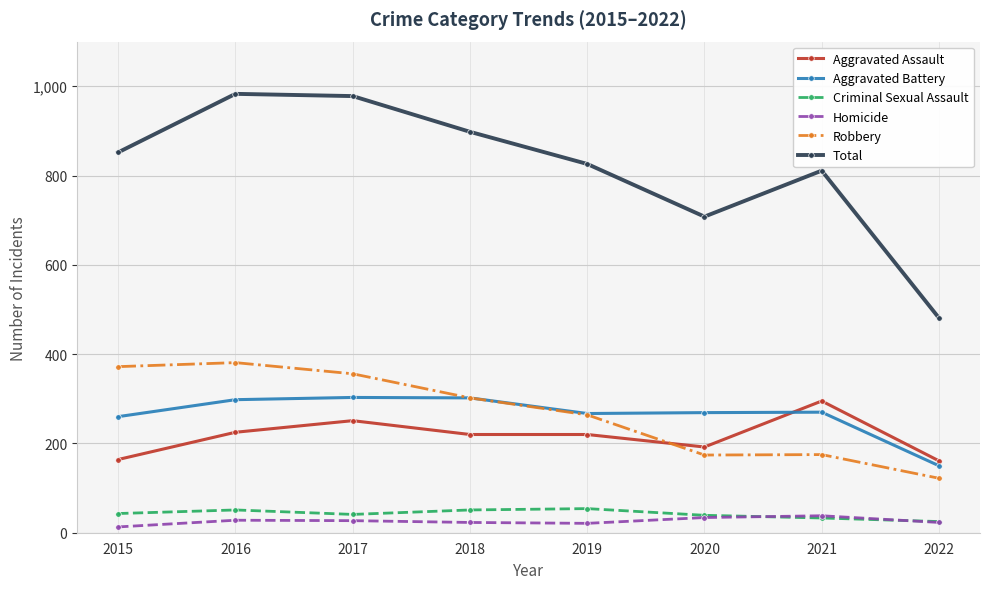

Which series has the largest total across all categories?

Total